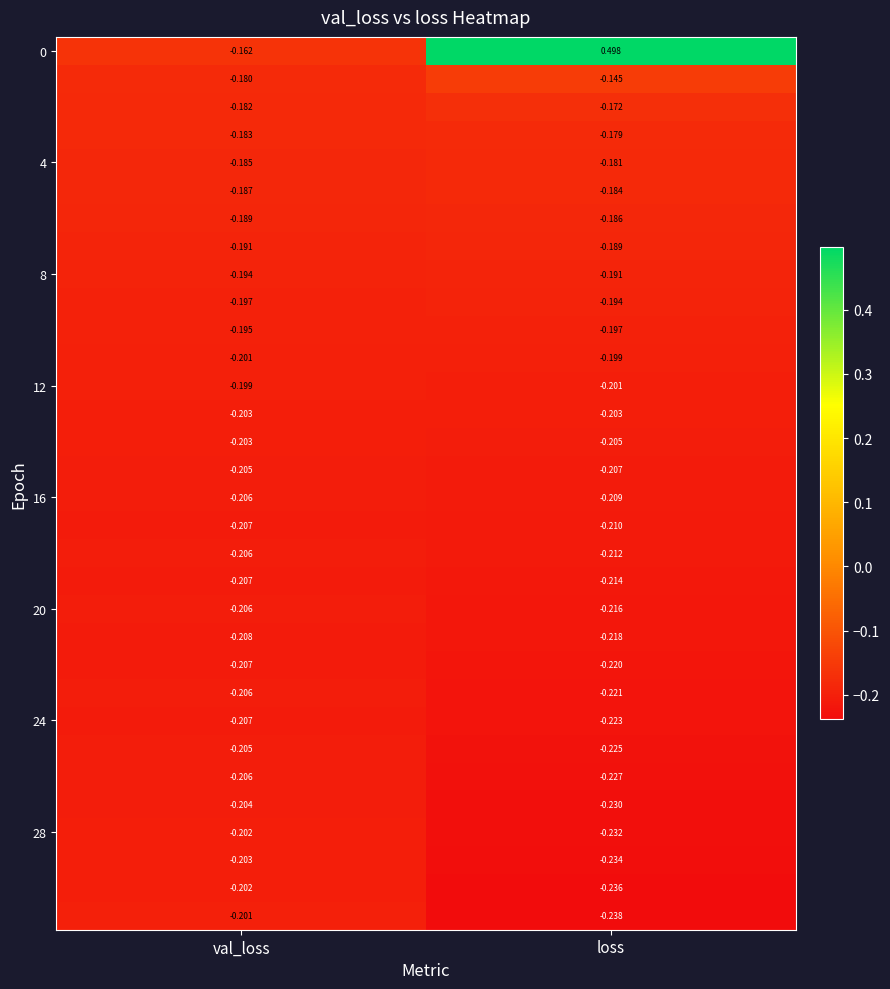

At which category does the chart reach its minimum across all series?

loss